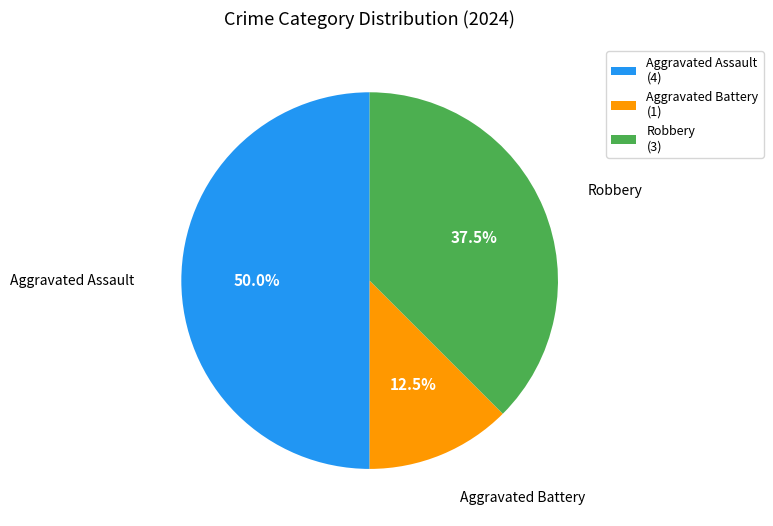

Does Aggravated Battery account for over 50% of the chart?

No